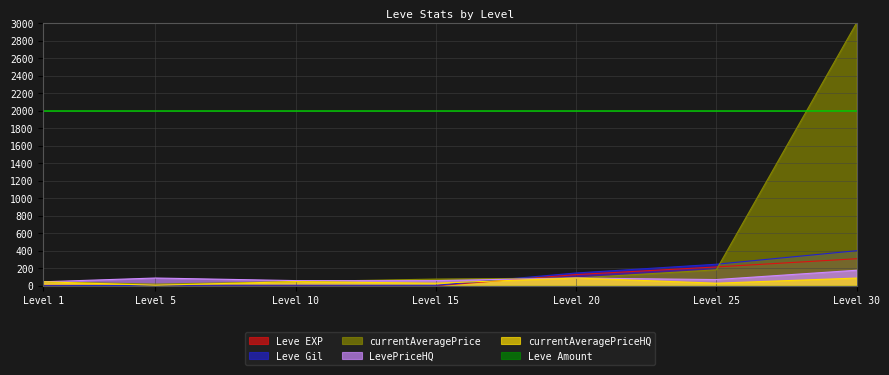

True or false: Leve Gil has a value of 246.1 at Level 25.

True